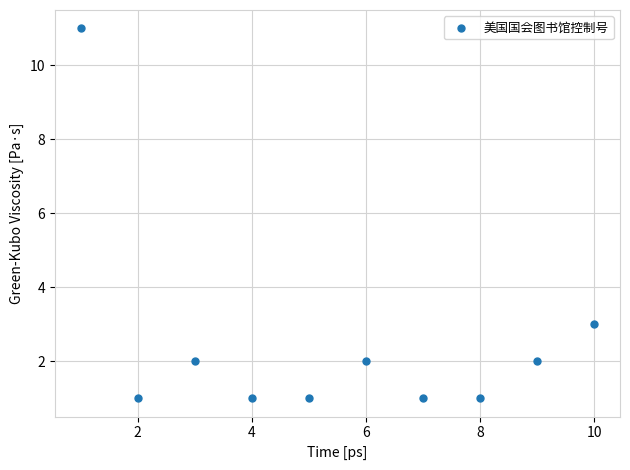

What Y value in the scatter plot is closest to 6?

3